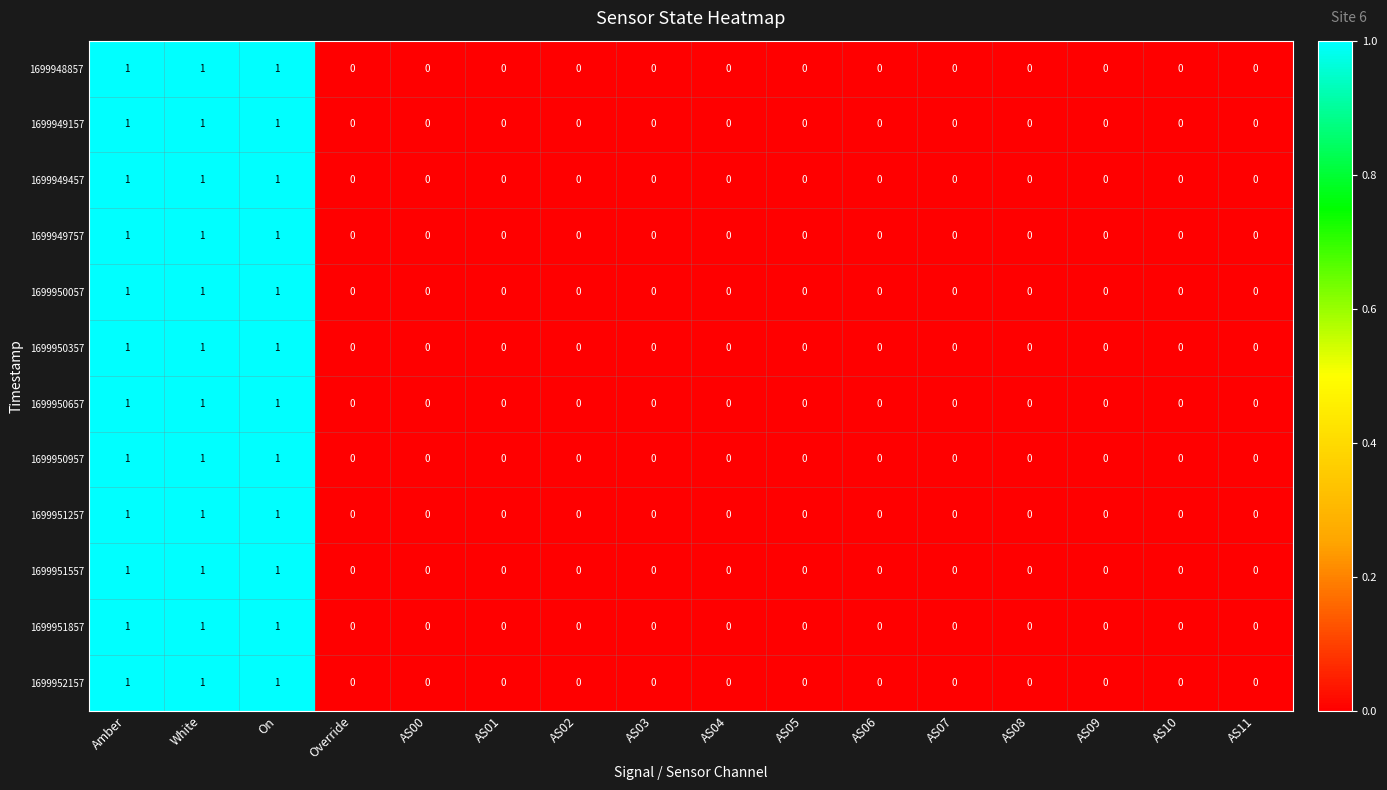

The 1699950957 series shows 0 at AS11. True or false?

True